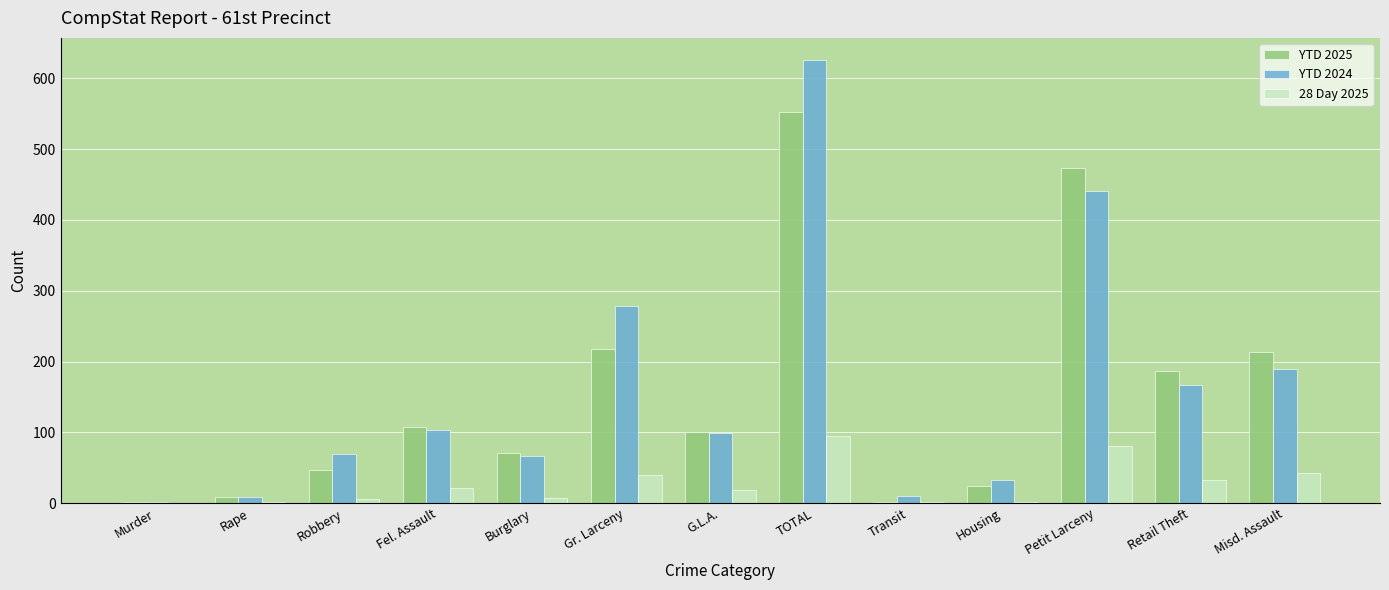

At which category is the sum across all series the highest?

TOTAL